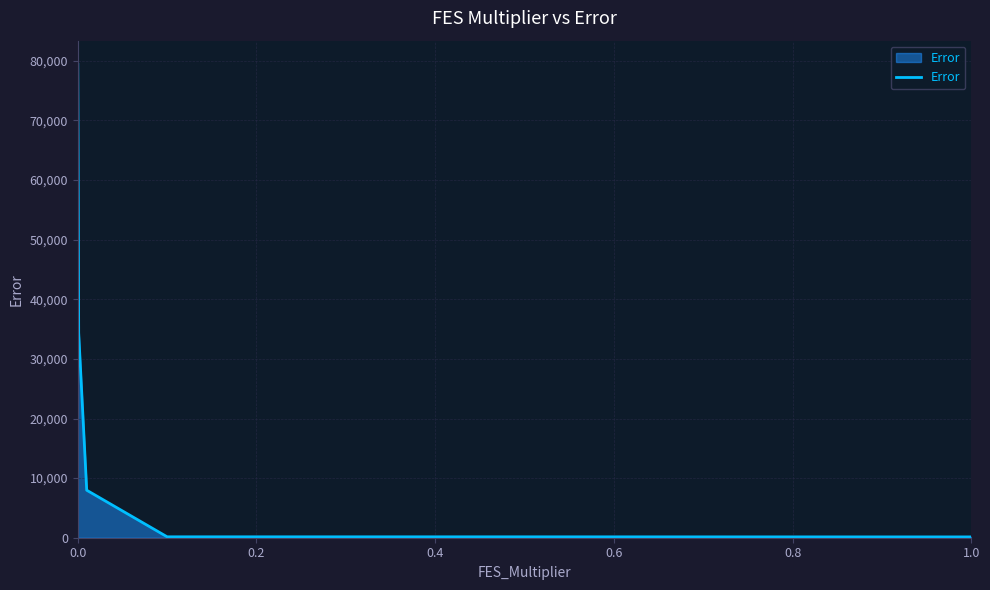

What is the maximum value shown in the chart?

79416.3